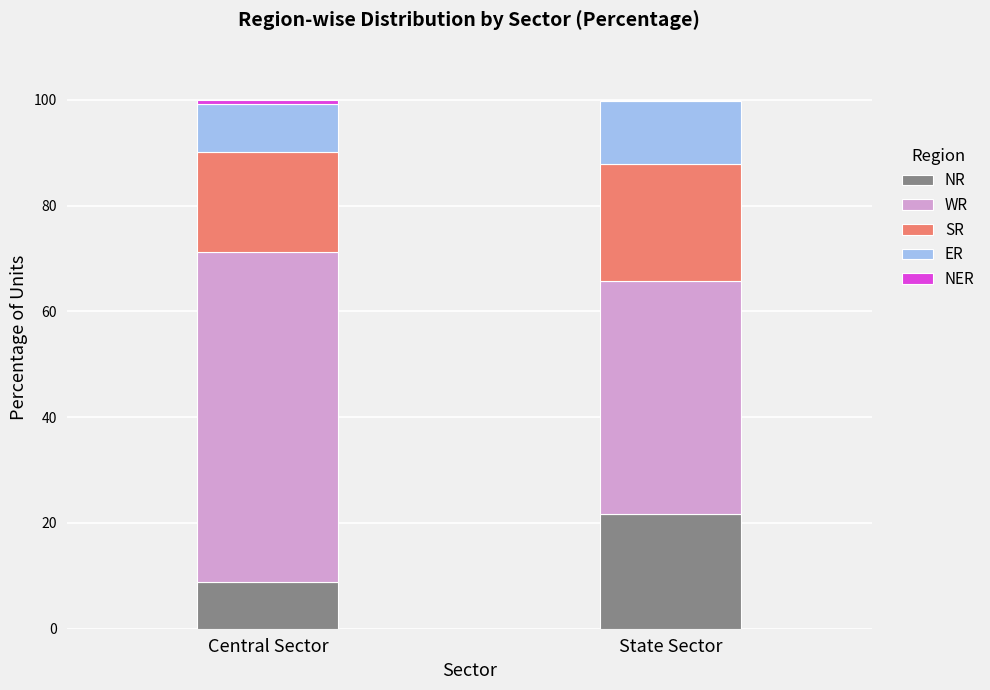

At which label does NR reach its peak?

State Sector